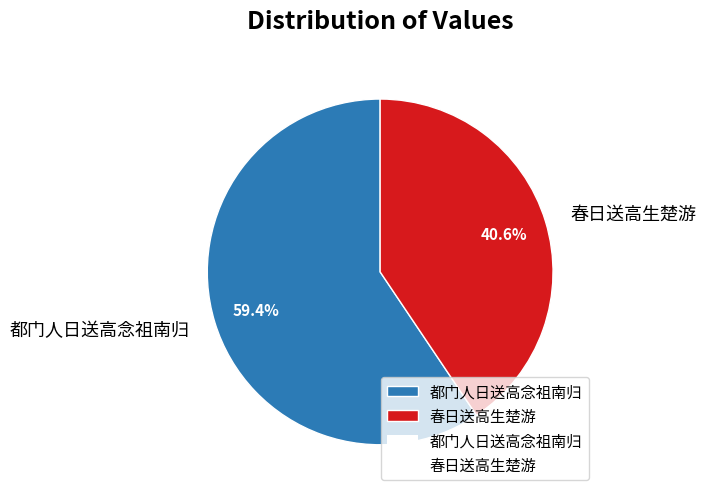

Which has a higher value, 春日送高生楚游 or 都门人日送高念祖南归?

都门人日送高念祖南归